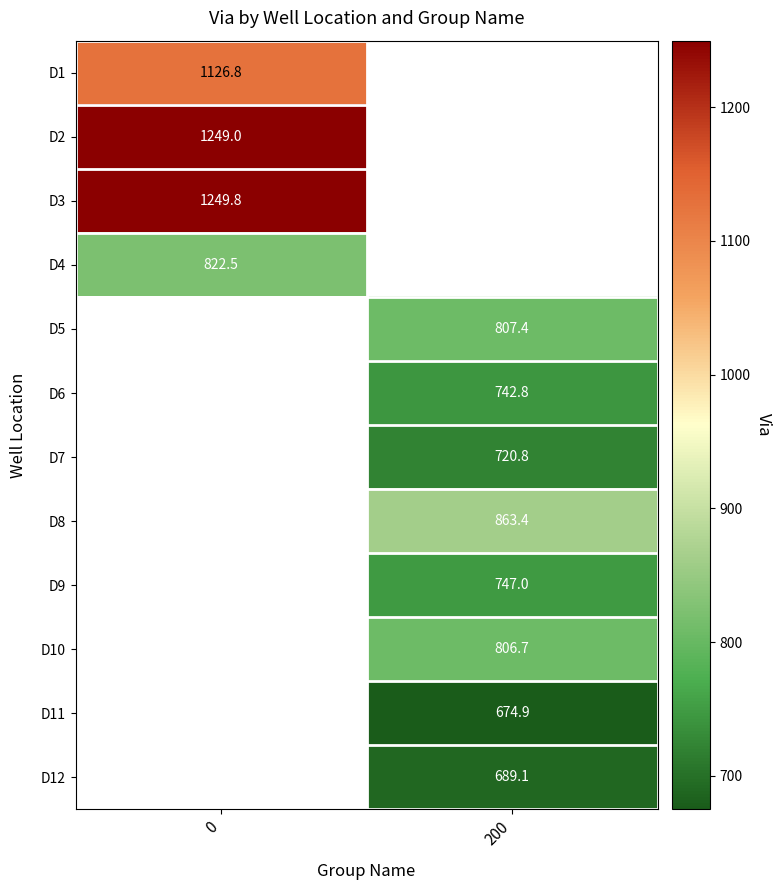

Is the value of D12 at 200 greater than the value of D4 at 0?

No